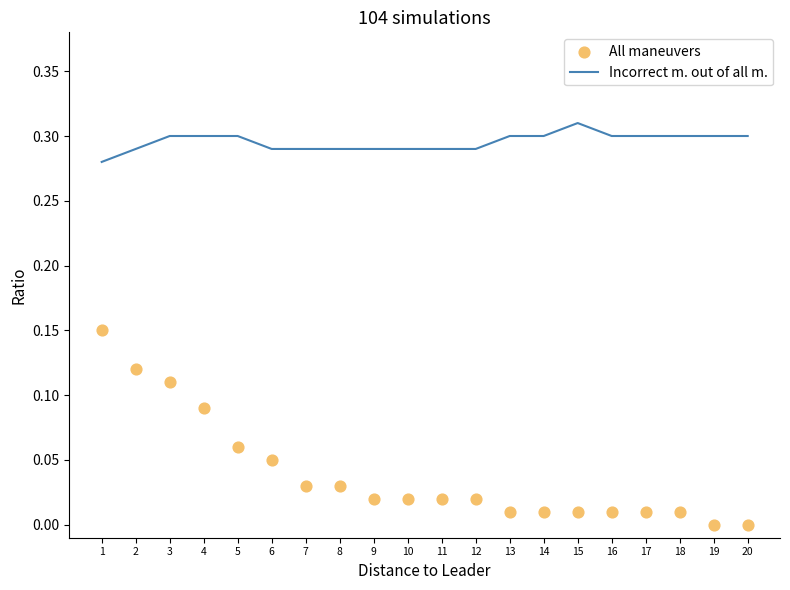

At which category is the sum across all series the highest?

1